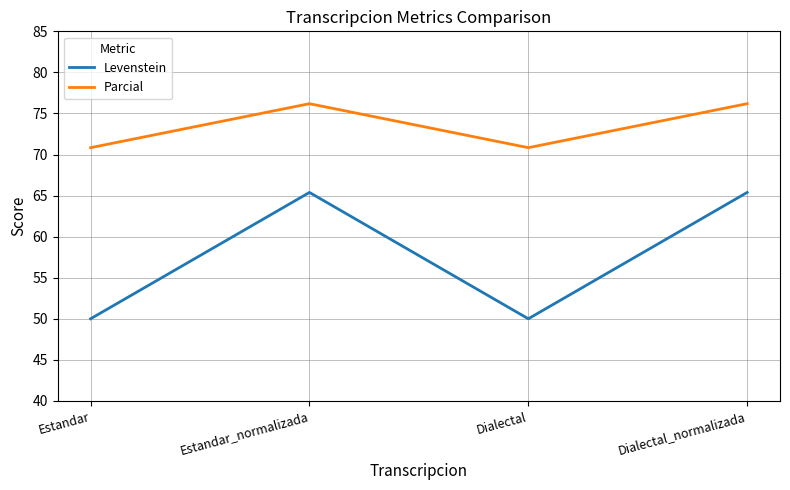

Count the number of categories in the chart.

4